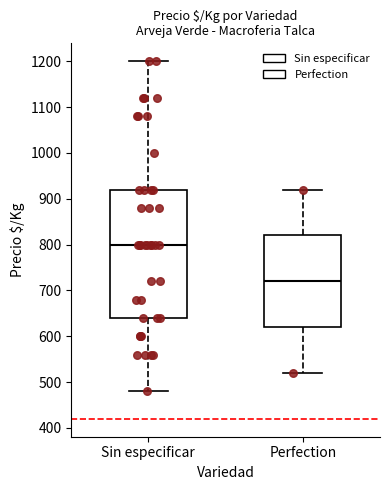

Reading left to right, read every box against the y-axis: the position of its median line, the range the box covers, and the ends of its whiskers. The values are not printed on the chart, so give them approximately, as read against the axis.

Sin especificar: median 800, box 640 to 920, whiskers 480 to 1200
Perfection: median 720, box 620 to 820, whiskers 520 to 920